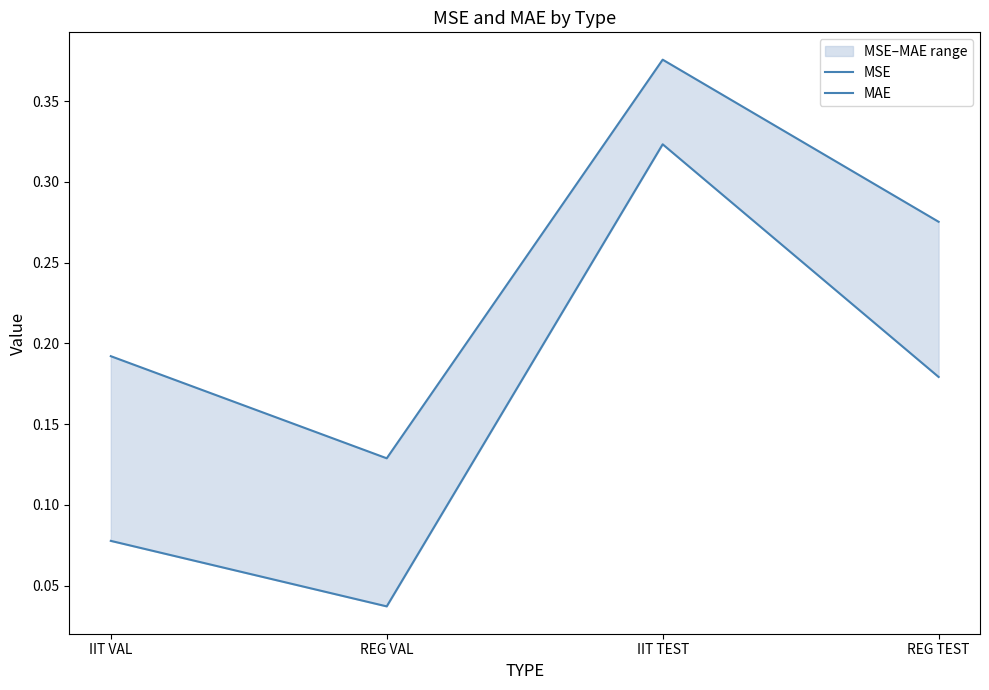

Rank the series by their average value, from lowest to highest.

MSE, MAE